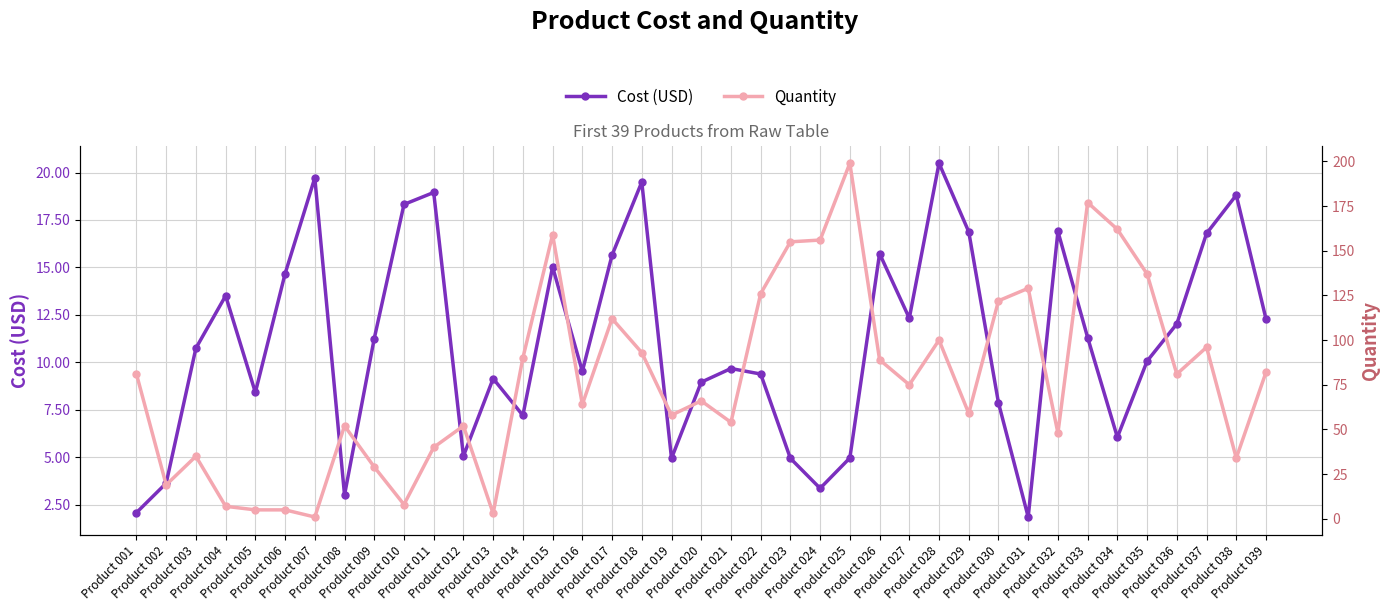

What is the value of the Quantity point at the 2nd from the left?

19.0